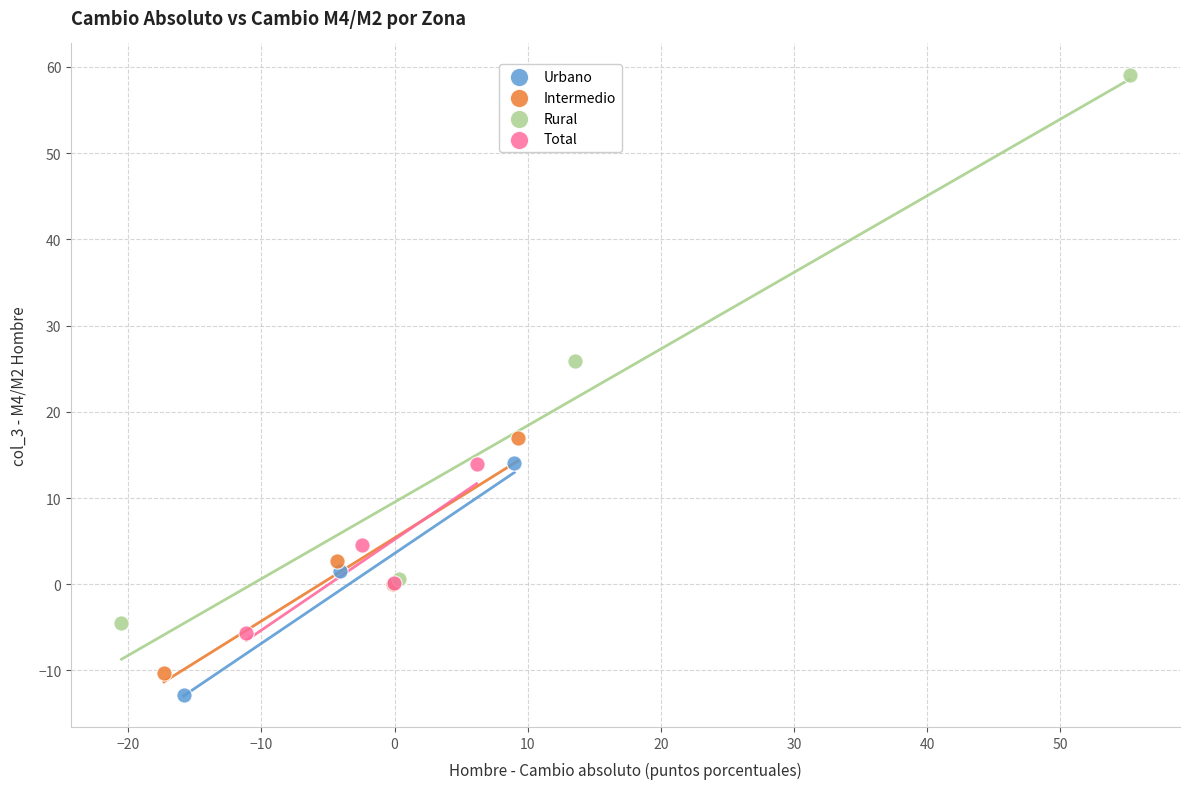

Which series has the largest Y range (max minus min)?

Rural